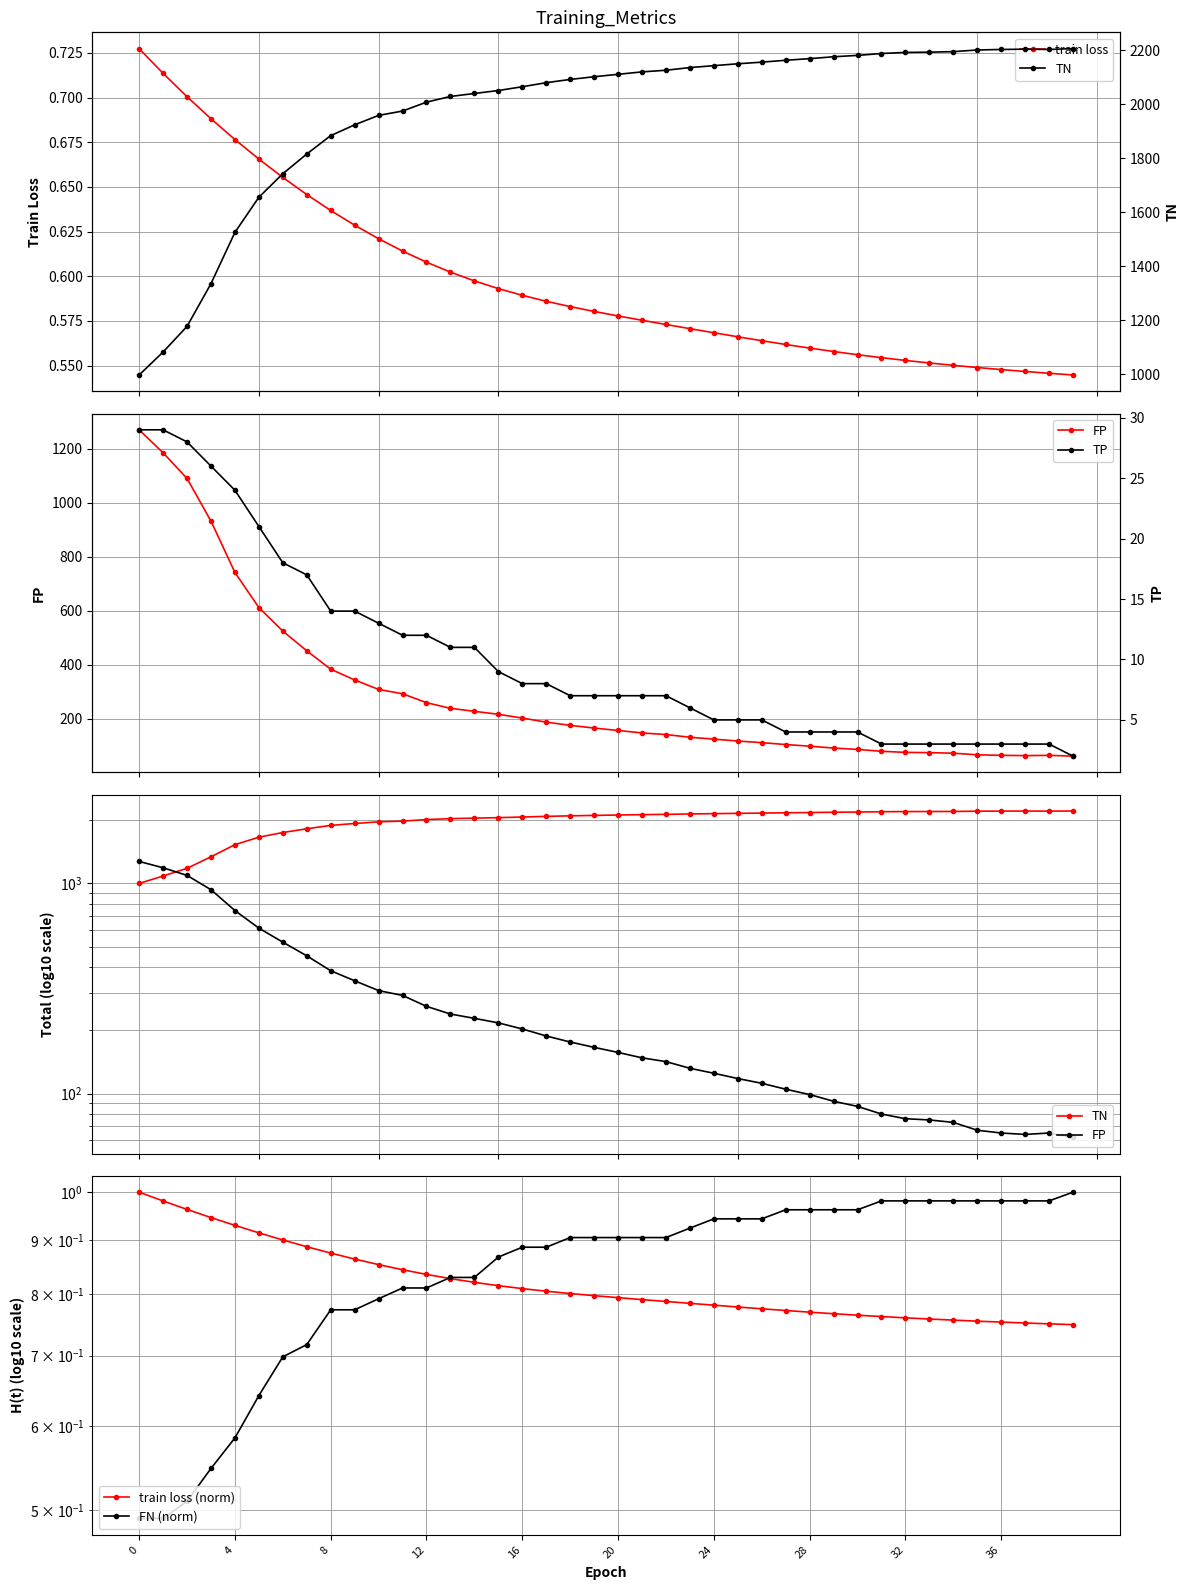

Is the value of train loss at 30 greater than the value of TN at 13?

No